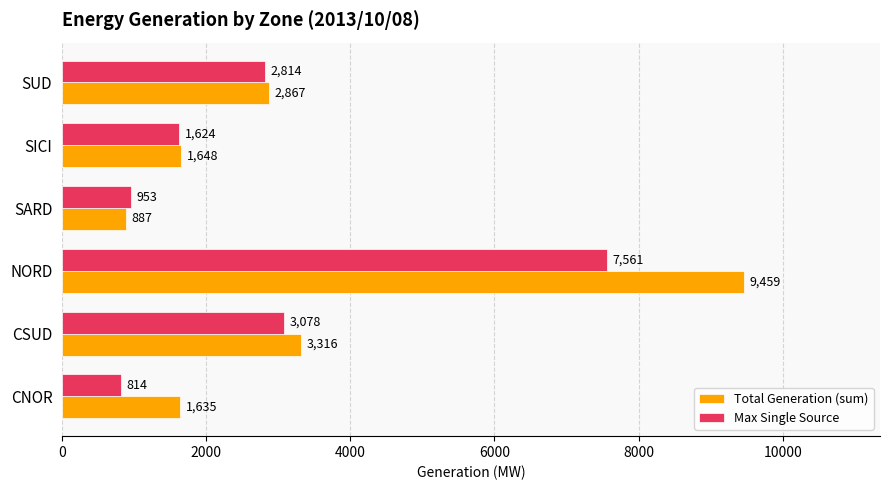

Which series has the largest range (max minus min)?

Total Generation (sum)